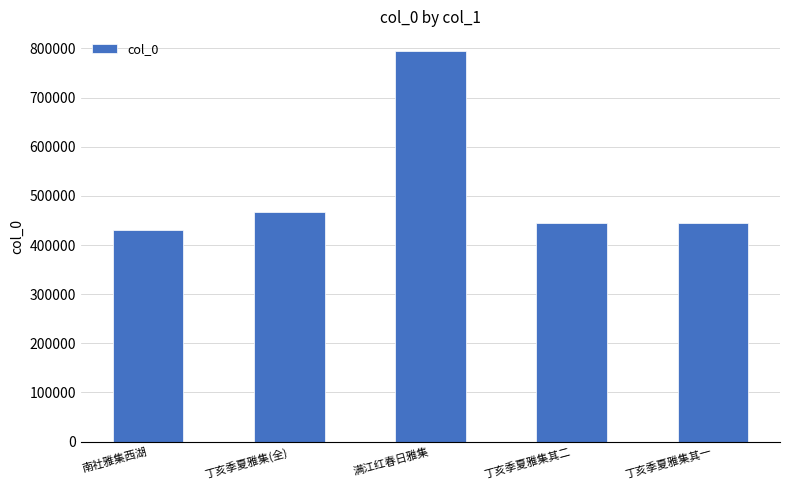

What value does the data have at 丁亥季夏雅集(全), to the nearest 50?

468050